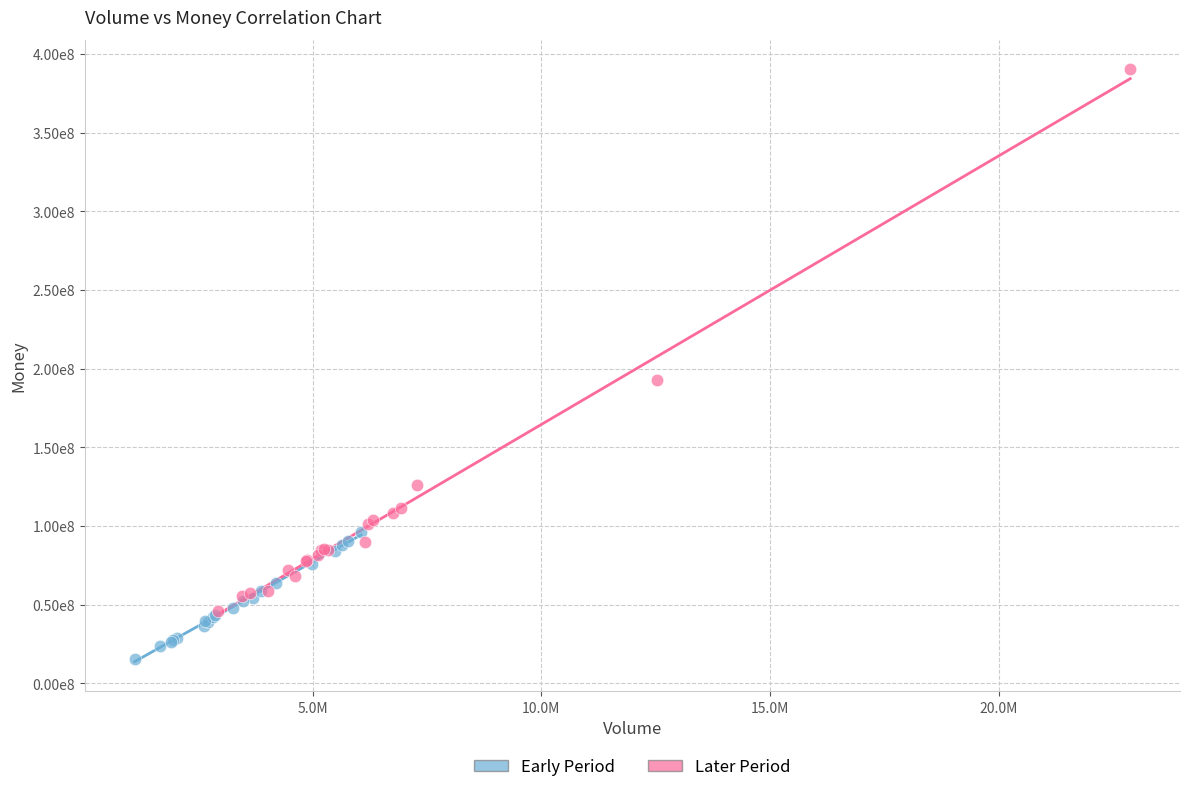

What are all the series names shown in the legend?

Early Period, Later Period